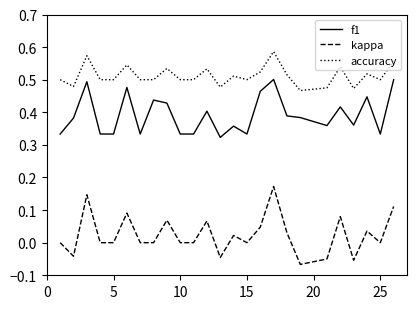

Which series has the largest range (max minus min)?

kappa